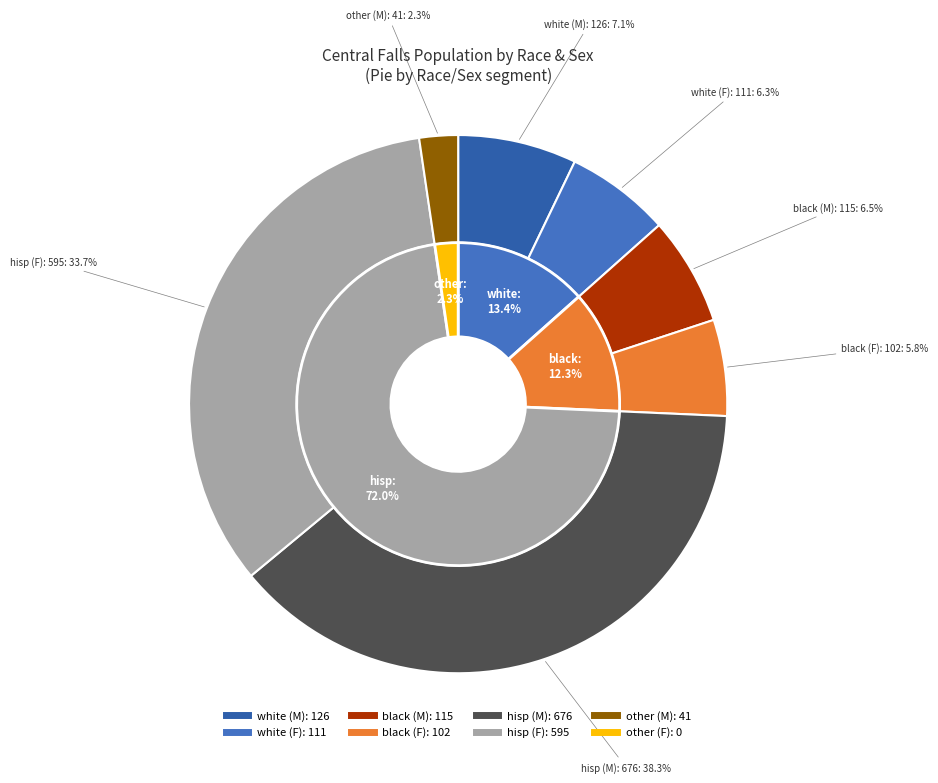

Rank the series by their maximum value, from lowest to highest.

female, male